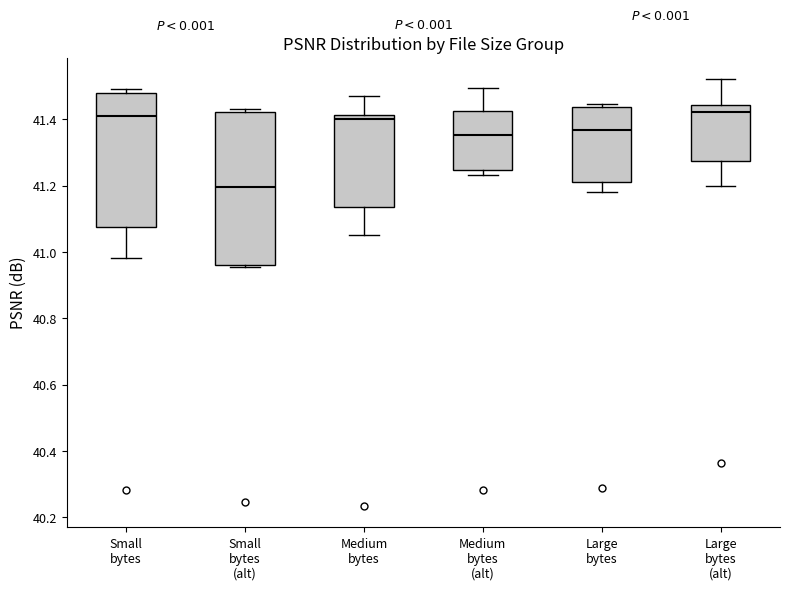

Comparing the boxes themselves (not the whiskers), which one is the tallest?

Small bytes (alt)